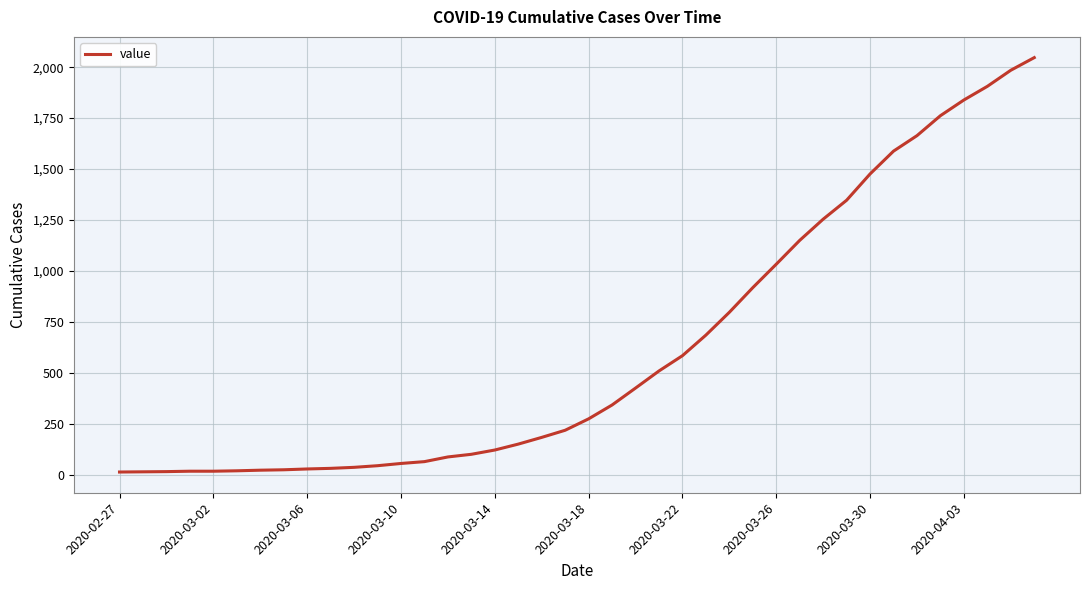

What is the greatest value displayed?

2047